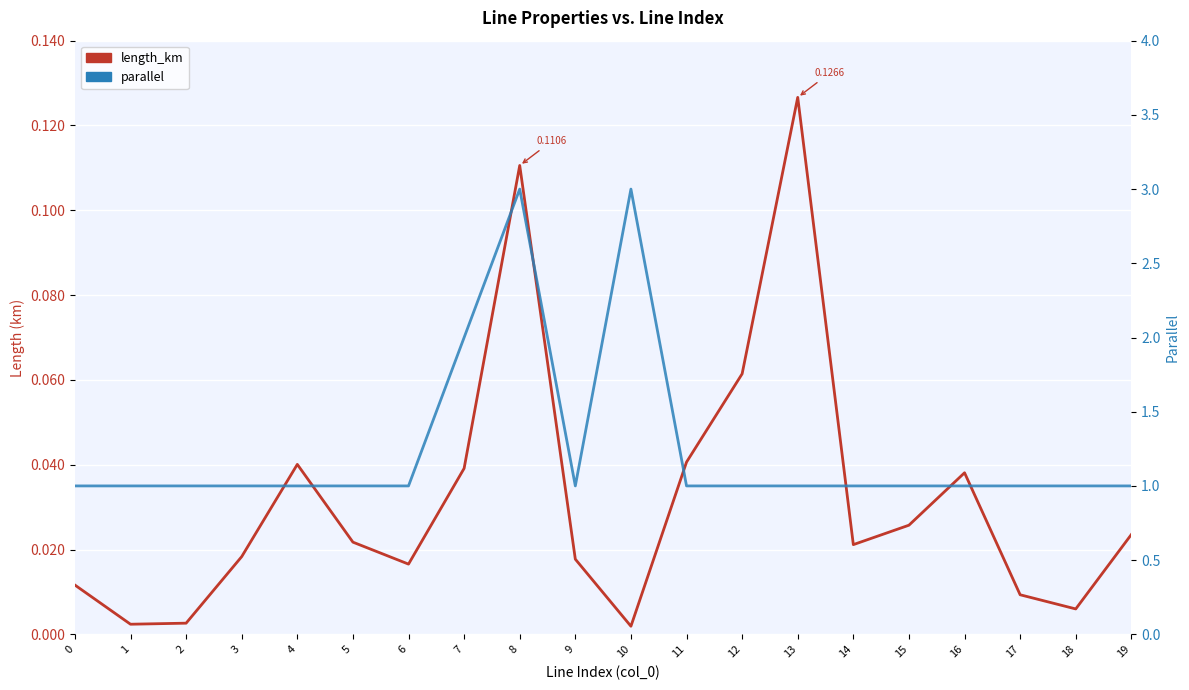

Is this an area chart (filled region under the line)?

No